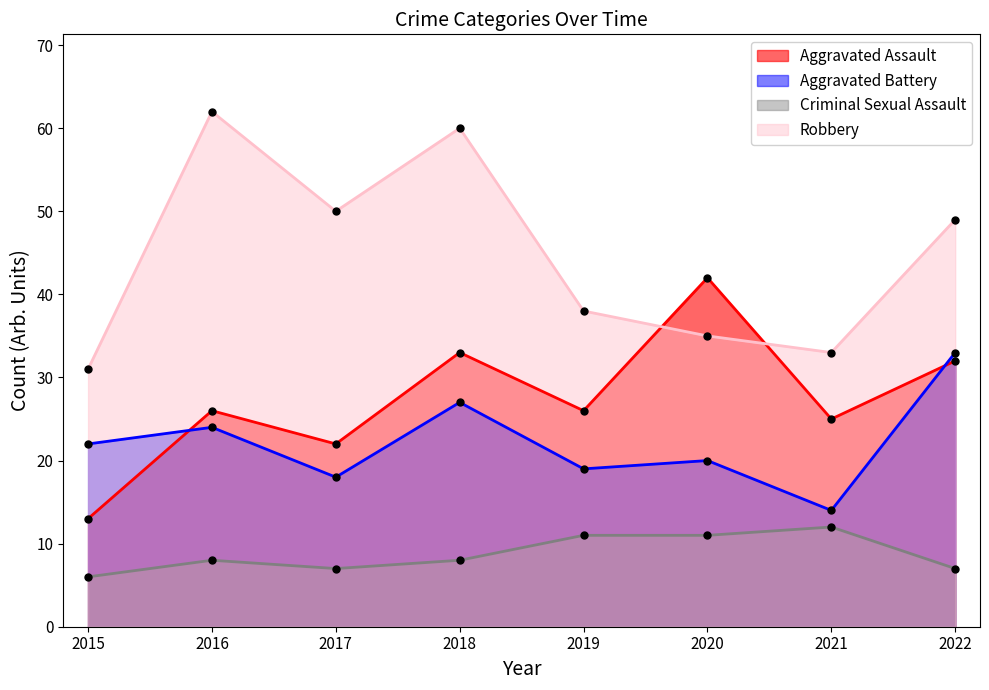

How many lines are shown in the chart?

4